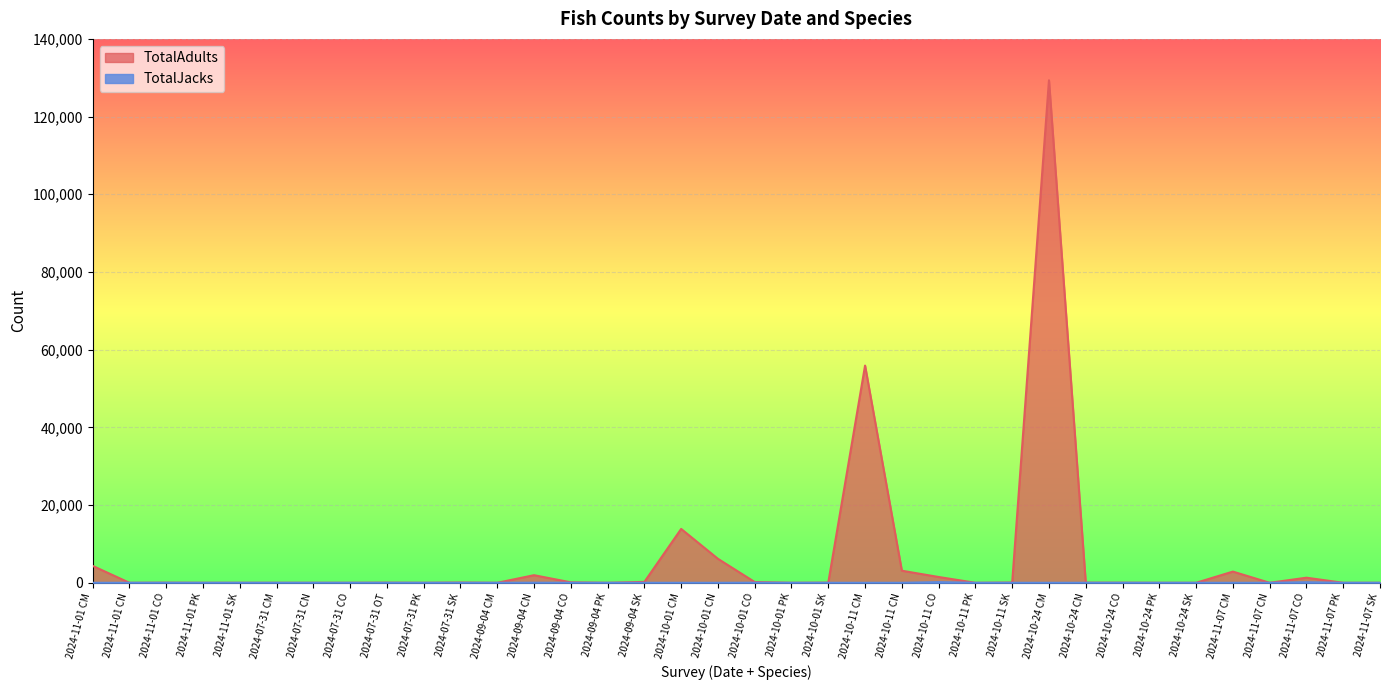

Reading left to right, extract all data points from this chart.

TotalAdults: 2024-11-01 CM=4352	2024-11-01 CN=1	2024-11-01 CO=28	2024-11-01 PK=0	2024-11-01 SK=0	2024-07-31 CM=1	2024-07-31 CN=0	2024-07-31 CO=0	2024-07-31 OT=32	2024-07-31 PK=0	2024-07-31 SK=65	2024-09-04 CM=0	2024-09-04 CN=1955	2024-09-04 CO=120	2024-09-04 PK=0	2024-09-04 SK=230	2024-10-01 CM=13863	2024-10-01 CN=6173	2024-10-01 CO=195	2024-10-01 PK=0	2024-10-01 SK=42	2024-10-11 CM=55912	2024-10-11 CN=3109	2024-10-11 CO=1494	2024-10-11 PK=0	2024-10-11 SK=64	2024-10-24 CM=129349	2024-10-24 CN=39	2024-10-24 CO=21	2024-10-24 PK=0	2024-10-24 SK=2	2024-11-07 CM=2881	2024-11-07 CN=4	2024-11-07 CO=1310	2024-11-07 PK=0	2024-11-07 SK=0
TotalJacks: 2024-11-01 CM=0	2024-11-01 CN=0	2024-11-01 CO=5	2024-11-01 PK=0	2024-11-01 SK=0	2024-07-31 CM=0	2024-07-31 CN=0	2024-07-31 CO=0	2024-07-31 OT=0	2024-07-31 PK=0	2024-07-31 SK=0	2024-09-04 CM=0	2024-09-04 CN=23	2024-09-04 CO=6	2024-09-04 PK=0	2024-09-04 SK=0	2024-10-01 CM=0	2024-10-01 CN=0	2024-10-01 CO=20	2024-10-01 PK=0	2024-10-01 SK=0	2024-10-11 CM=0	2024-10-11 CN=1	2024-10-11 CO=173	2024-10-11 PK=0	2024-10-11 SK=1	2024-10-24 CM=0	2024-10-24 CN=1	2024-10-24 CO=4	2024-10-24 PK=0	2024-10-24 SK=0	2024-11-07 CM=0	2024-11-07 CN=0	2024-11-07 CO=148	2024-11-07 PK=0	2024-11-07 SK=0